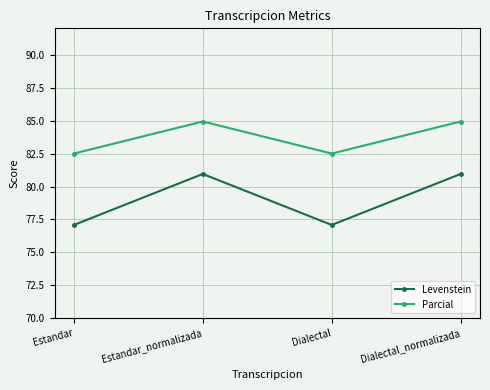

Which series has the largest range (max minus min)?

Levenstein